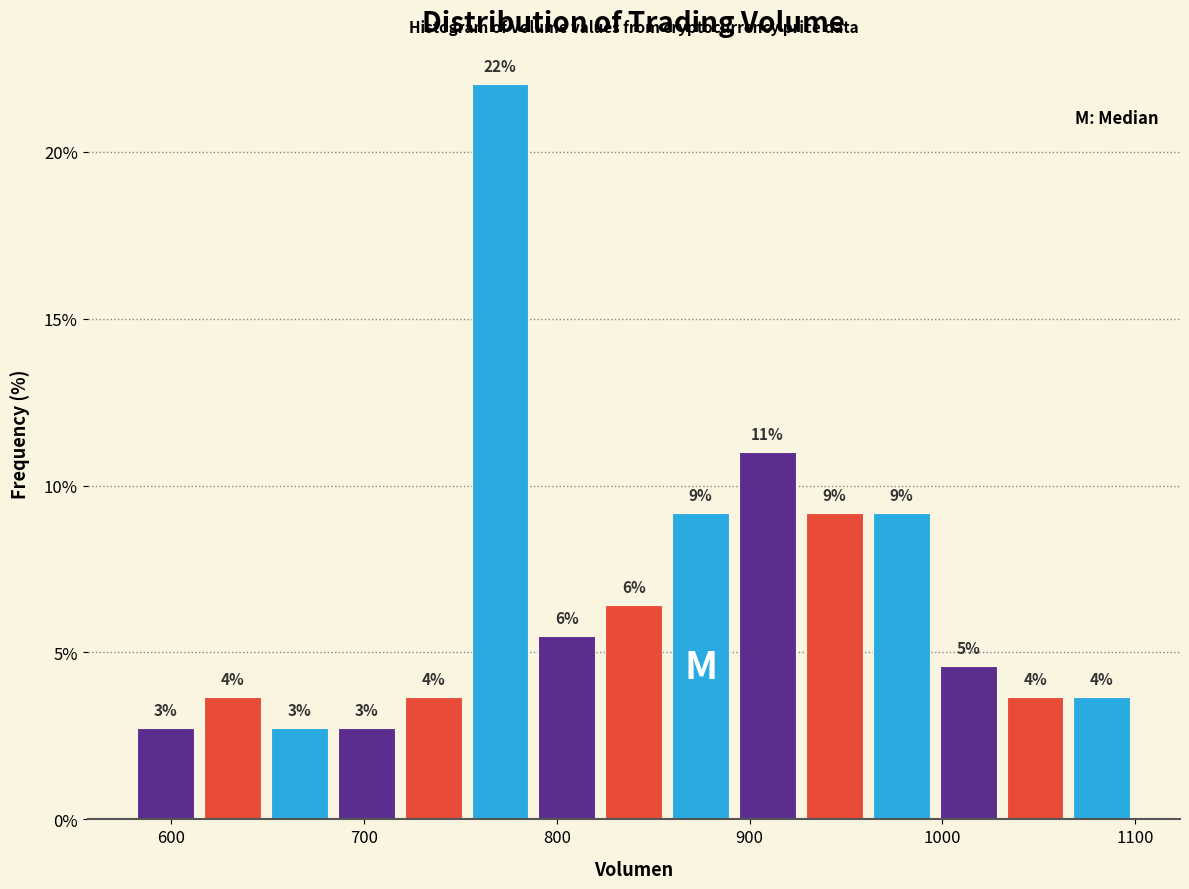

Around what value on the x-axis is the tallest bar? Give the approximate position of its centre, as read against the axis.

770